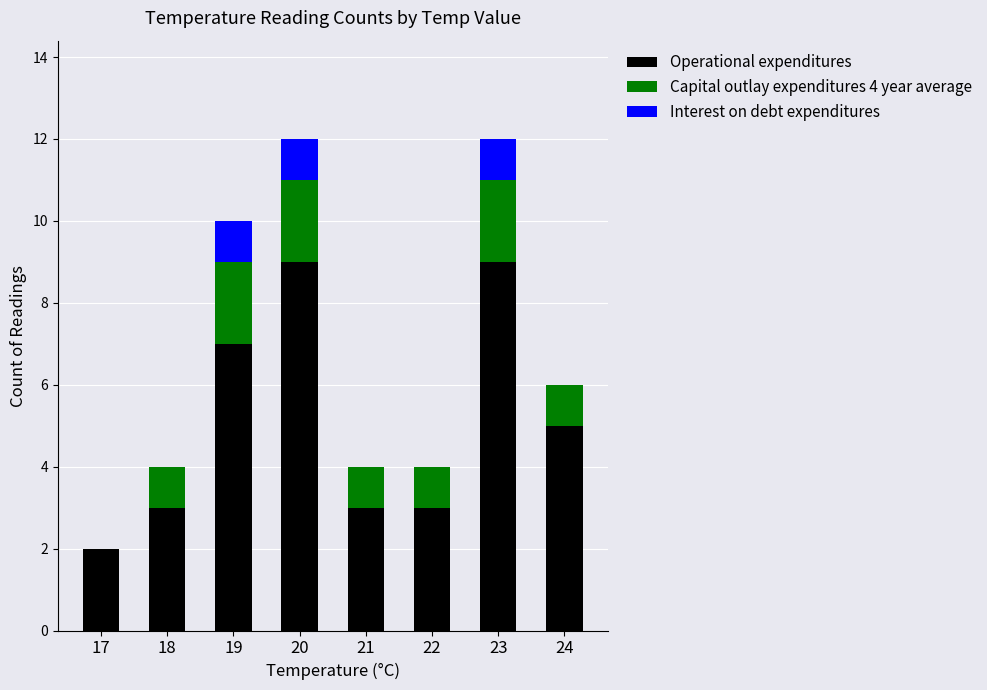

True or false: Operational expenditures has a value of 14 at 20.

False